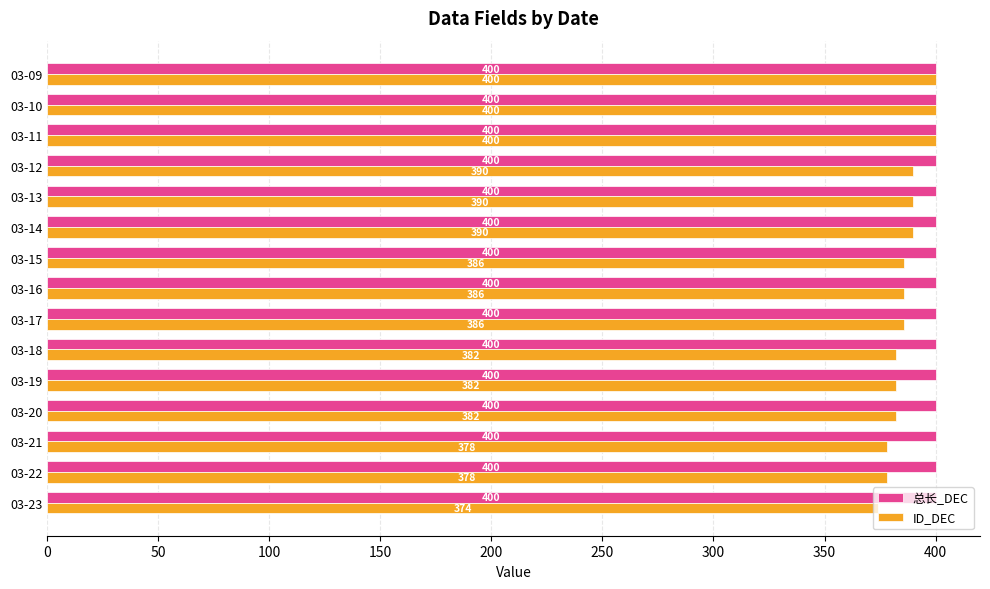

True or false: ID_DEC has a value of 386 at 03-17.

True